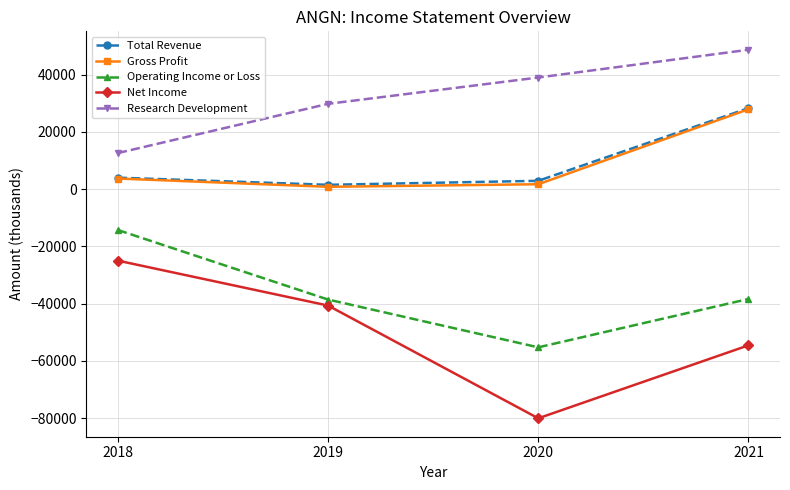

True or false: Total Revenue has a value of 2900 at 2020.

True